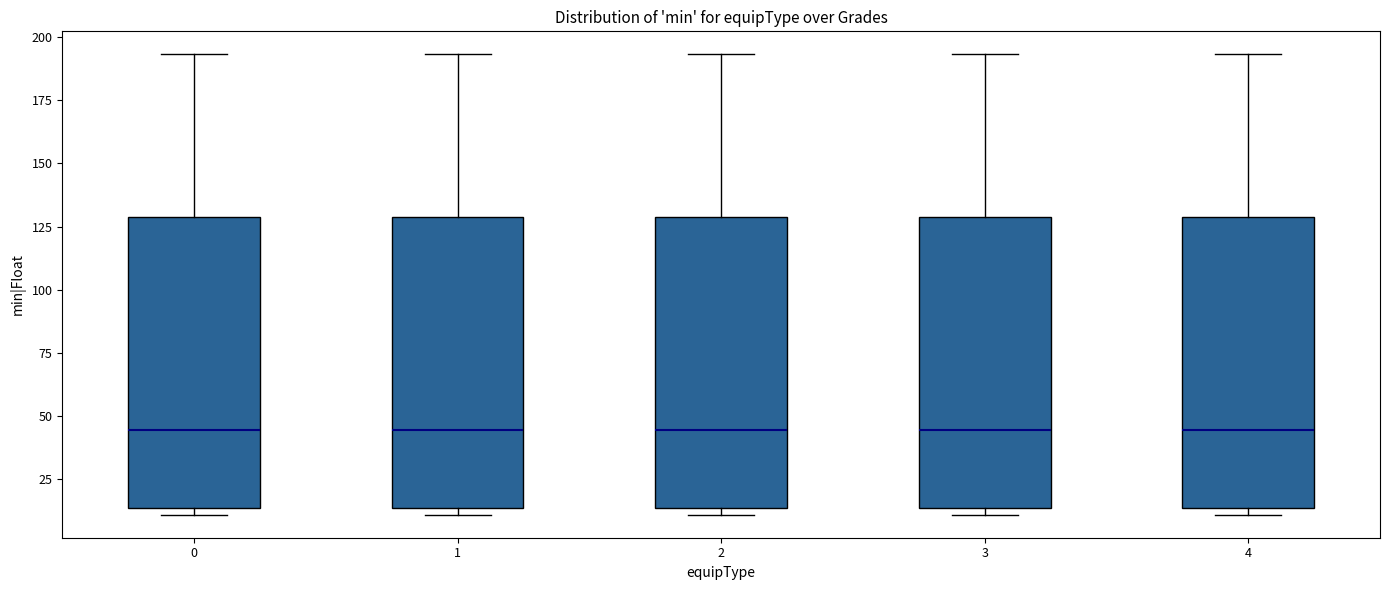

Where is the upper edge of the box at x = 4 on the y-axis? The values are not printed on the chart, so give them approximately, as read against the axis.

130